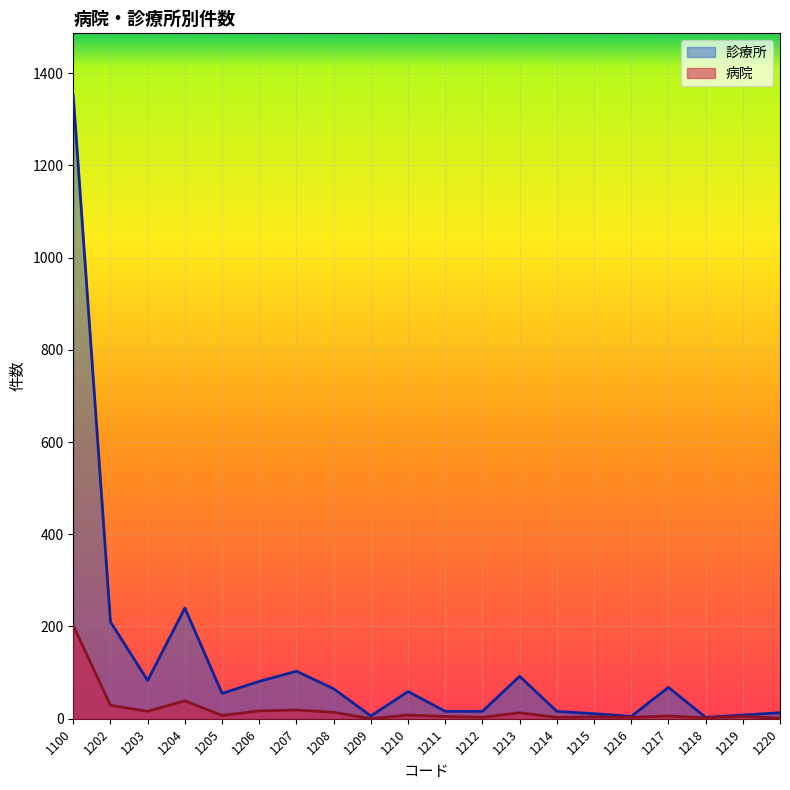

At which label does 病院 reach its peak?

1100